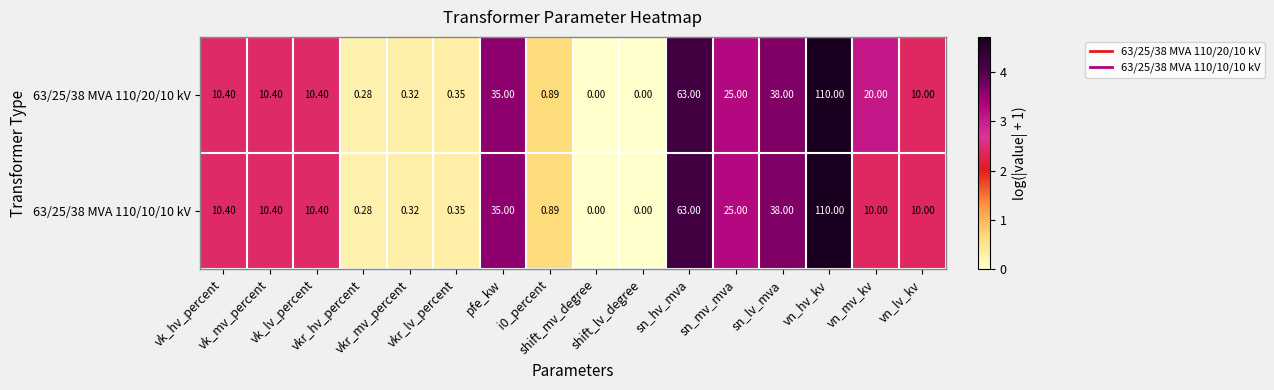

How many values in the 63/25/38 MVA 110/20/10 kV series are below 10?

6